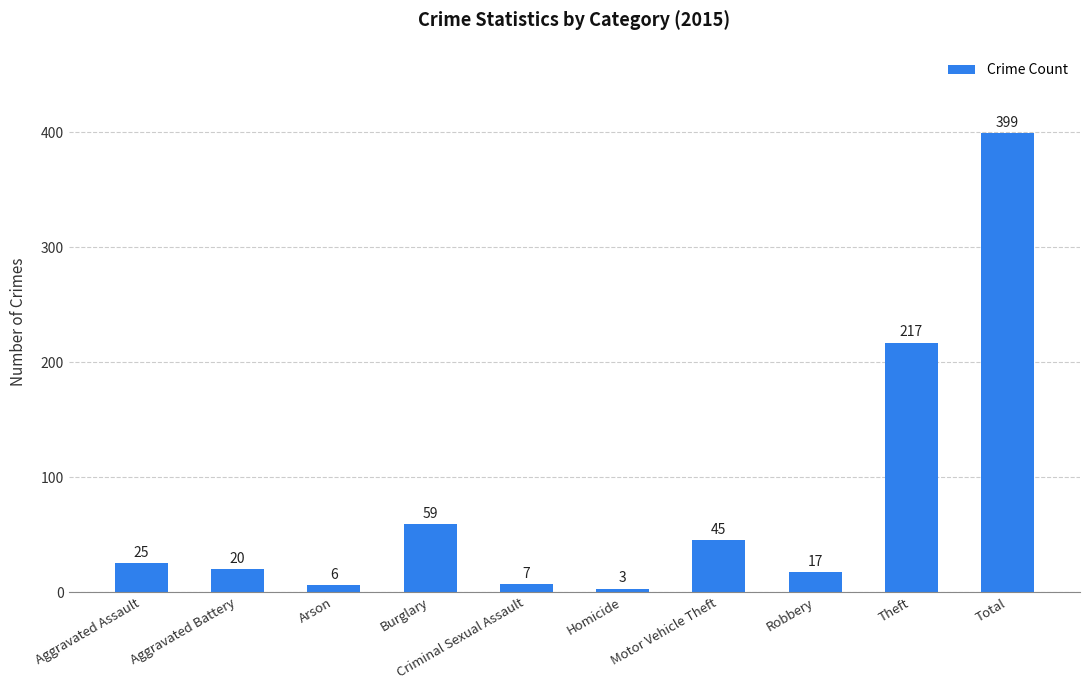

The chart shows a value of 6 at Arson. True or false?

True